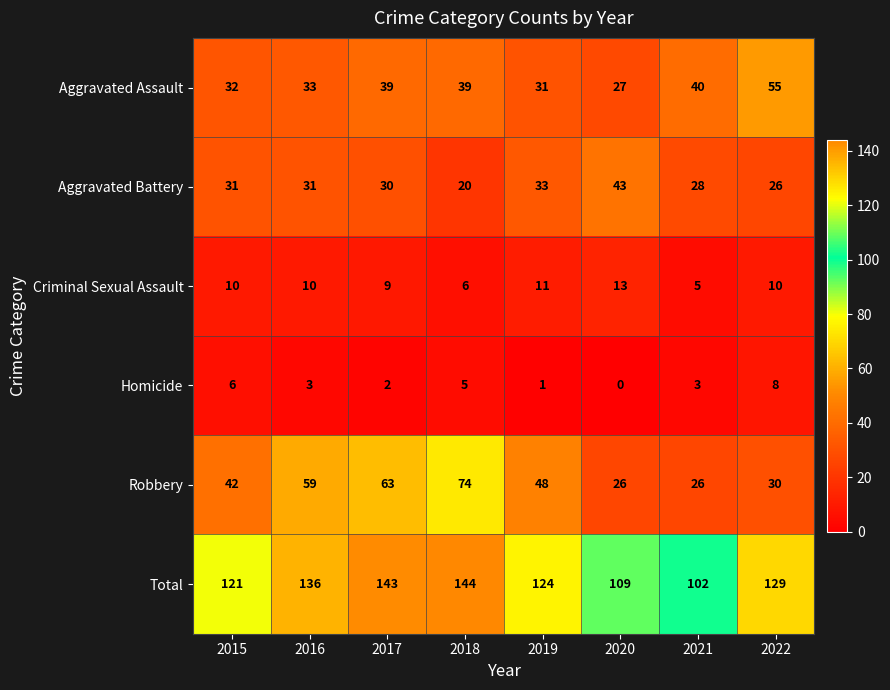

Where is Criminal Sexual Assault nearest to the value 9?

2017